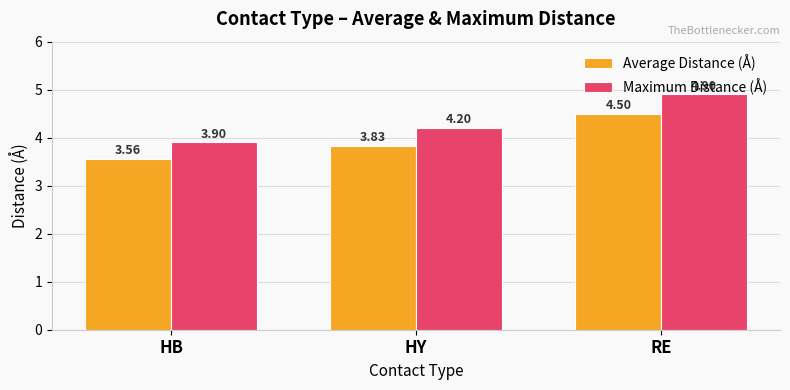

What are all the series names shown in the legend?

Average Distance (Å), Maximum Distance (Å)